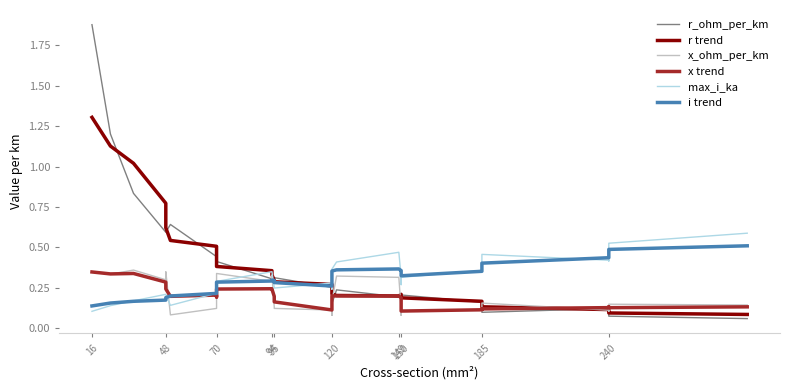

Is it true that x_ohm_per_km equals 0.3 at 48?

True